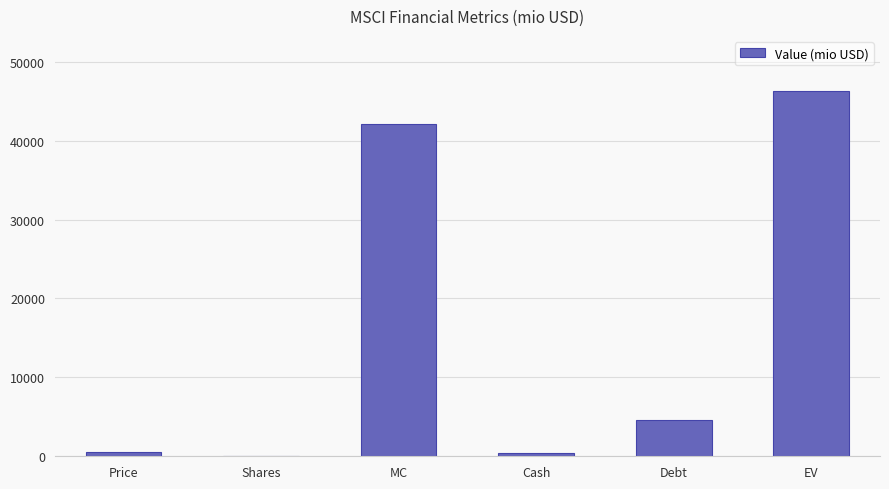

The value at EV is 11407.2. True or false?

False